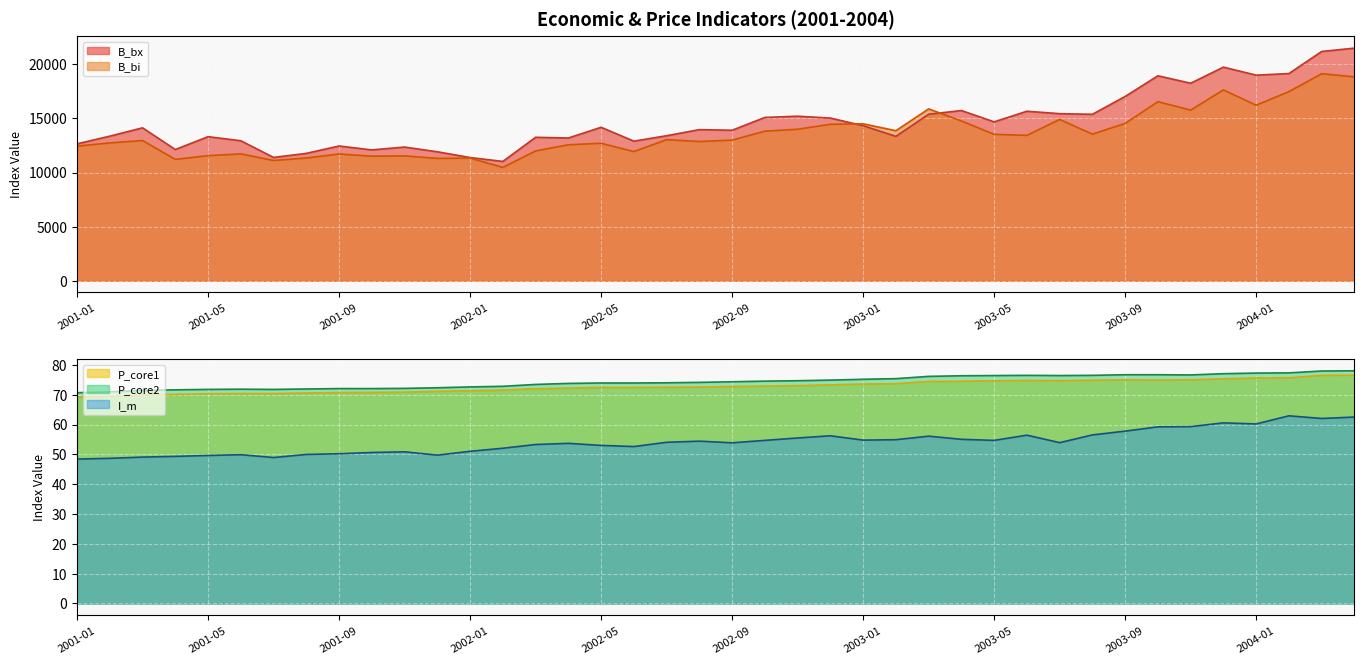

Reading right to left, extract all data points from this chart.

B_bx: 21483.4	21174.9	19137.0	18987.1	19728.7	18242.1	18929.7	17021.1	15375.3	15431.7	15656.3	14676.1	15720.6	15378.9	13337.1	14319.9	15026.2	15196.6	15084.7	13900.8	13959.1	13395.2	12894.1	14173.2	13184.5	13251.3	11023.0	11381.9	11914.5	12349.0	12086.0	12447.3	11766.2	11392.3	12931.9	13307.0	12121.1	14124.9	13354.1	12644.9
B_bi: 18830.0	19120.1	17468.6	16208.9	17624.5	15760.8	16536.6	14531.4	13541.4	14898.0	13428.1	13523.6	14758.7	15870.2	13858.3	14495.0	14451.9	13993.4	13817.1	12991.6	12860.8	13031.8	11934.2	12698.1	12559.7	11990.1	10471.2	11326.4	11302.0	11532.8	11506.9	11709.7	11337.8	11107.6	11719.0	11554.8	11212.2	12951.9	12732.3	12431.0
P_core1: 76.5	76.5	75.7	75.6	75.3	75.0	74.9	75.0	74.9	74.7	74.8	74.6	74.5	74.4	73.7	73.6	73.3	73.0	72.9	72.7	72.5	72.5	72.4	72.4	72.2	72.0	71.5	71.3	71.1	70.8	70.8	70.7	70.6	70.4	70.4	70.3	70.1	69.9	69.4	69.3
P_core2: 78.0	77.9	77.3	77.2	77.0	76.6	76.7	76.7	76.5	76.4	76.5	76.4	76.3	76.1	75.4	75.2	74.9	74.7	74.5	74.3	74.1	74.0	73.9	73.9	73.8	73.4	72.8	72.6	72.3	72.1	72.0	72.0	71.9	71.8	71.8	71.8	71.6	71.4	70.9	70.7
I_m: 62.5	62.0	62.9	60.2	60.6	59.3	59.2	57.8	56.5	53.9	56.4	54.7	55.0	56.1	54.9	54.8	56.2	55.5	54.7	53.9	54.4	54.0	52.6	53.0	53.7	53.3	52.0	51.0	49.7	50.9	50.6	50.2	50.0	48.9	49.9	49.6	49.3	49.1	48.7	48.4